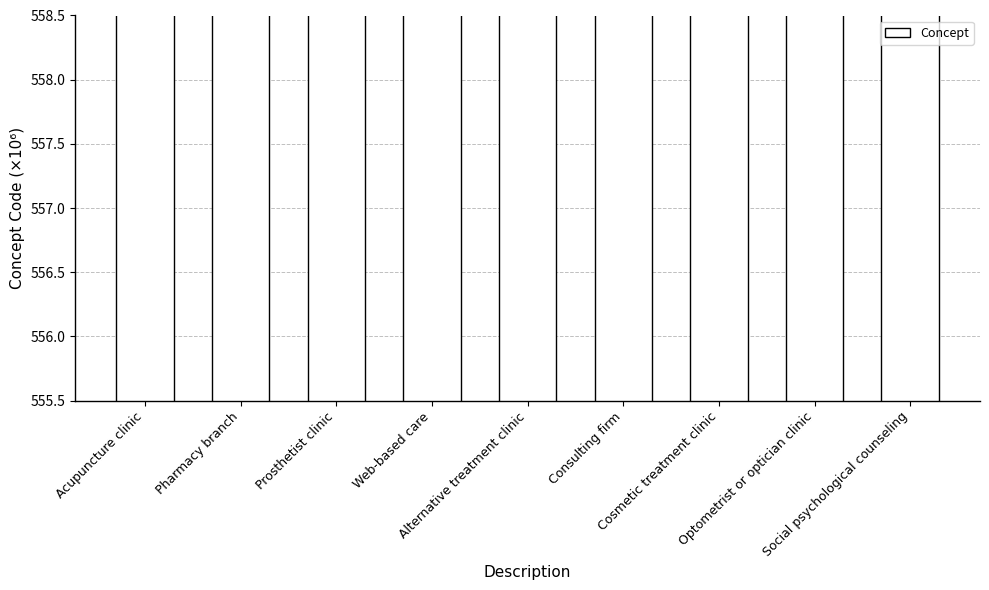

How many distinct data groups are displayed?

1